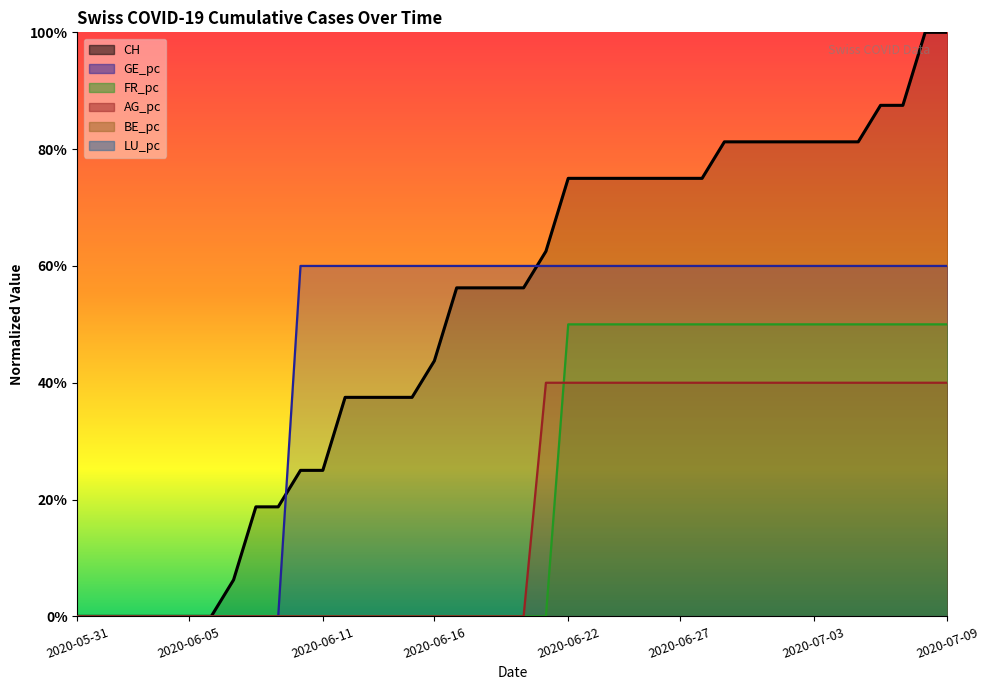

What is the value of the GE_pc point at the 14th from the left?

0.6